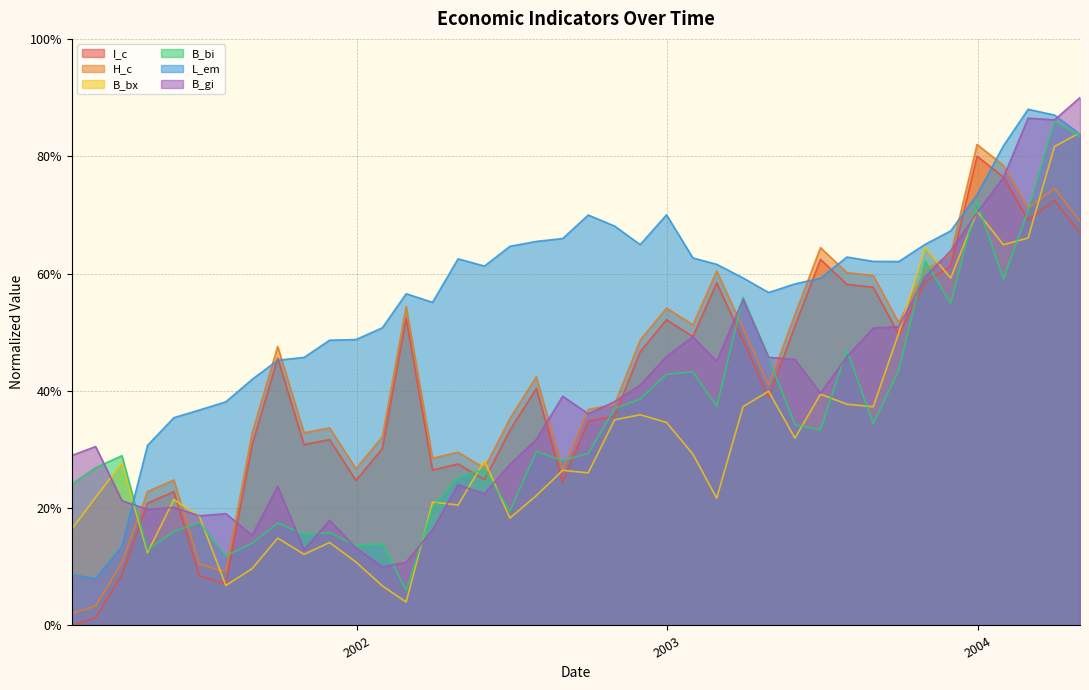

Which series has the largest total across all categories?

L_em